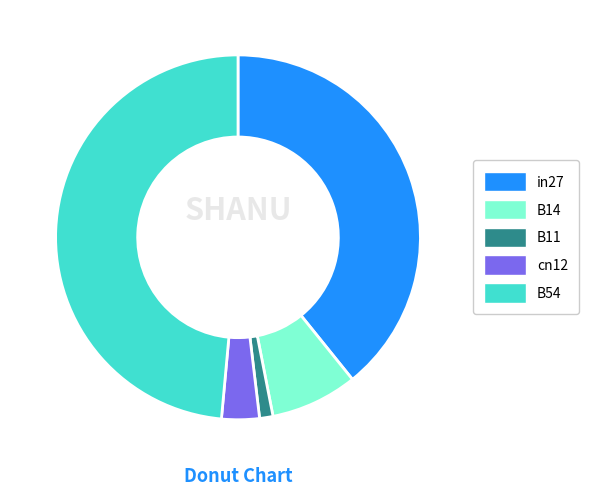

How many slices are in this pie chart?

5